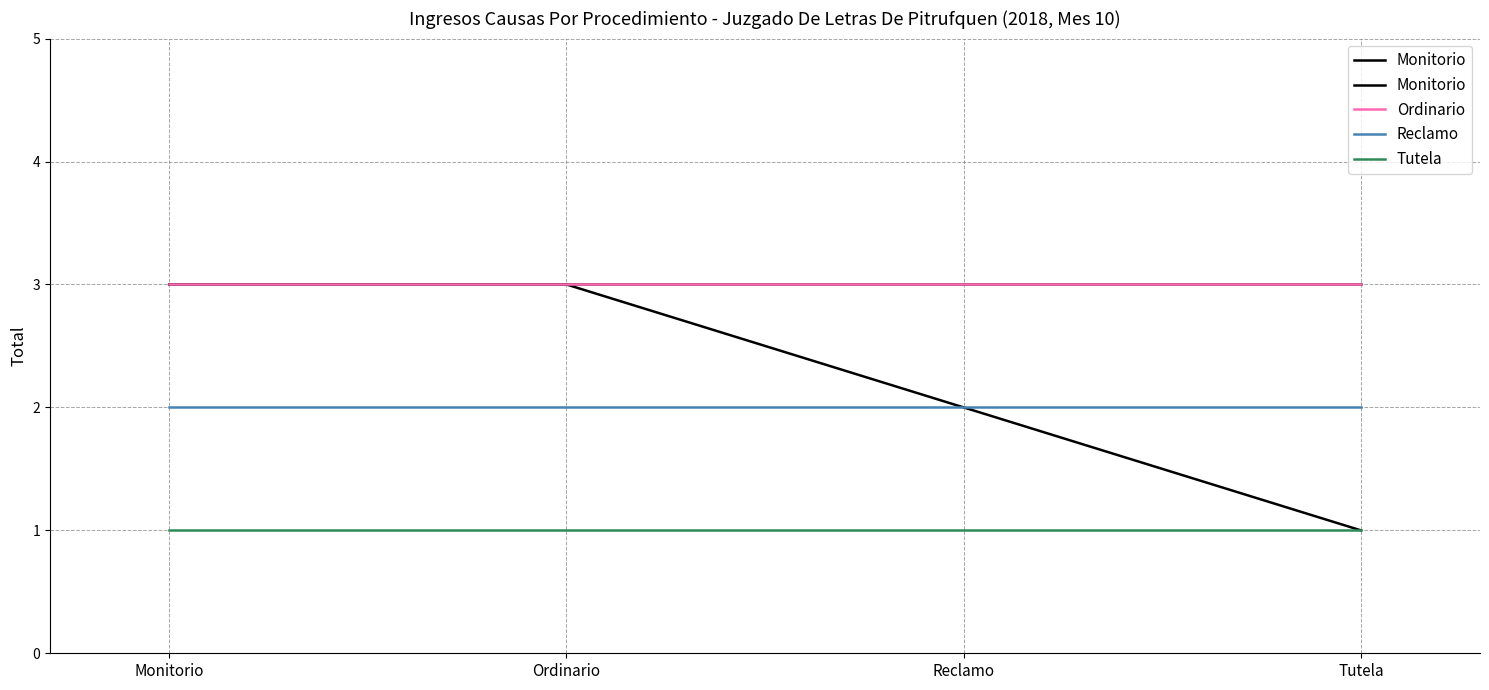

What is the label of the 1st point from the right?

Tutela